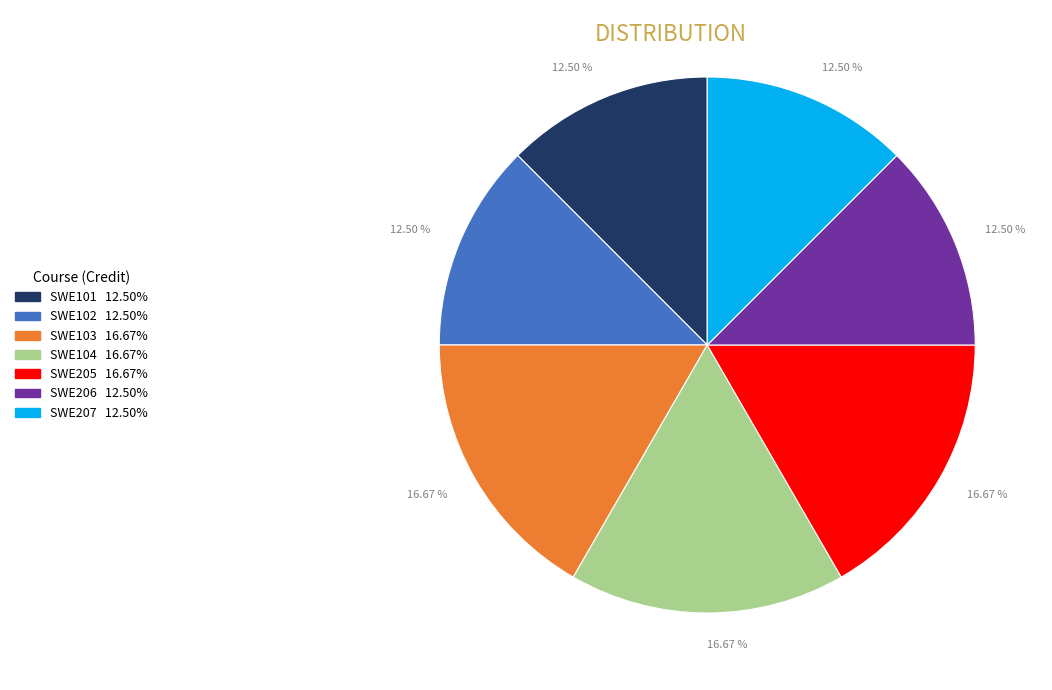

Is there any slice that represents more than half of the pie?

No